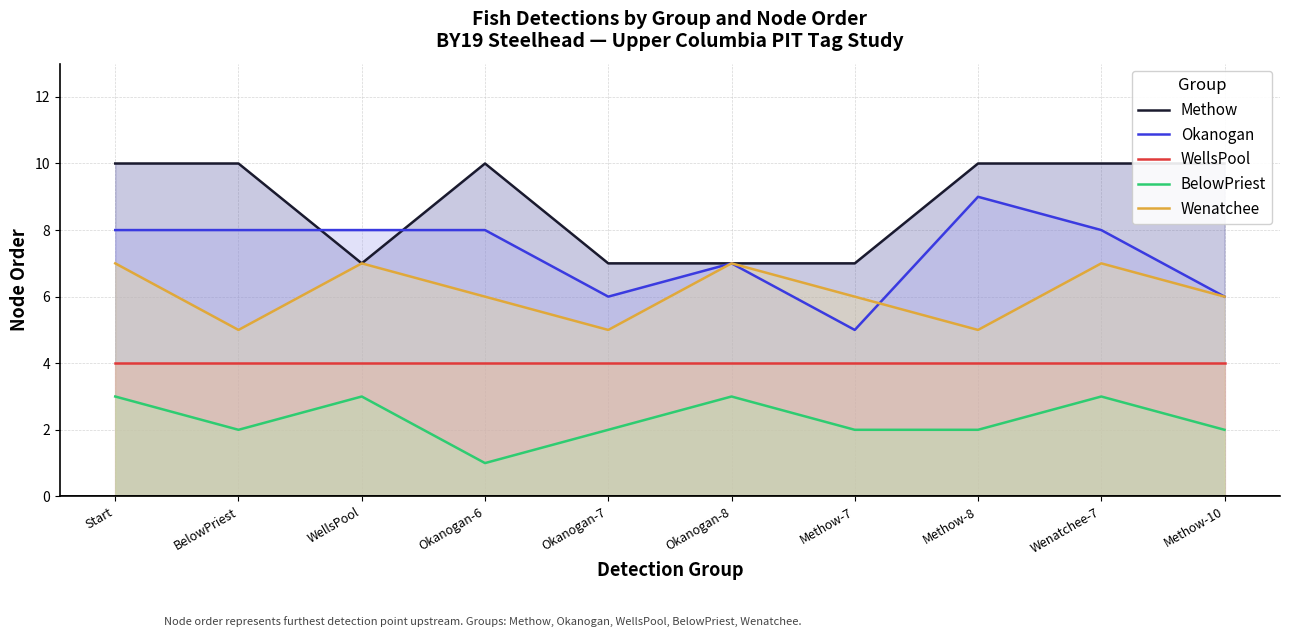

Does the chart have visible grid lines?

Yes